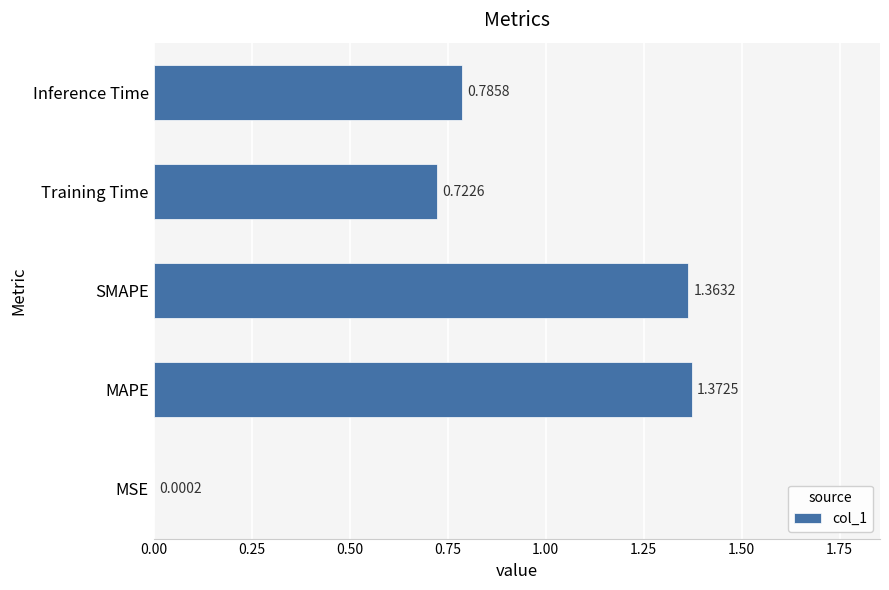

Between MSE and MAPE, which is larger?

MAPE